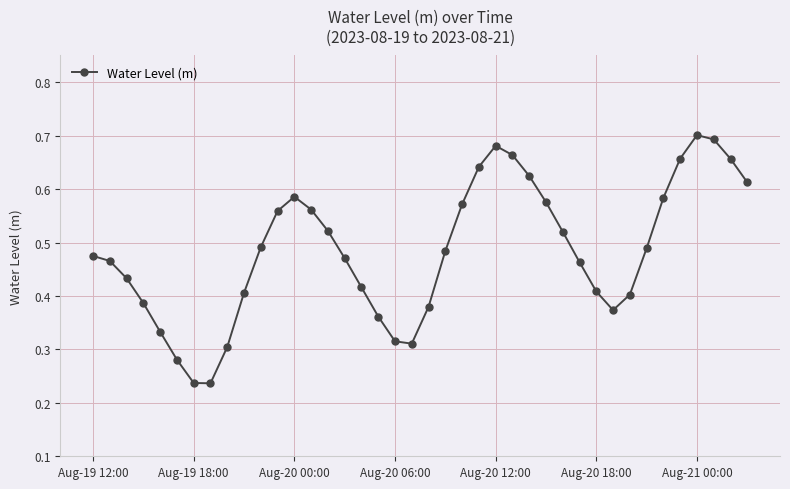

Count the values in the range 0 to 1.

40